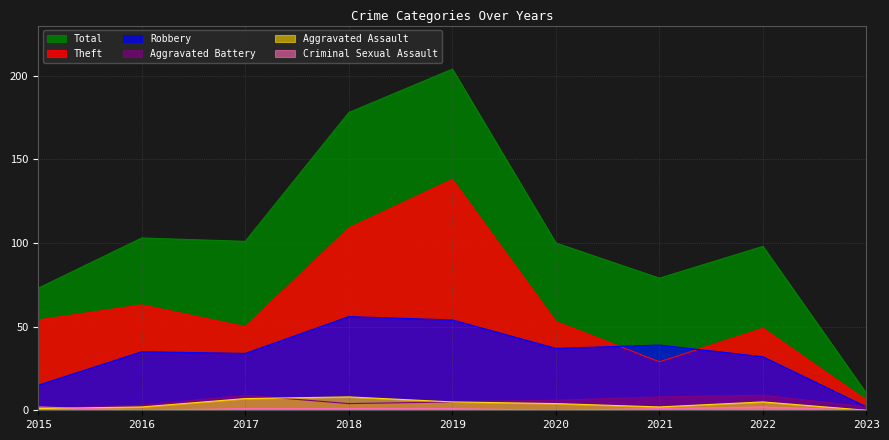

What is the maximum value shown in the chart?

204